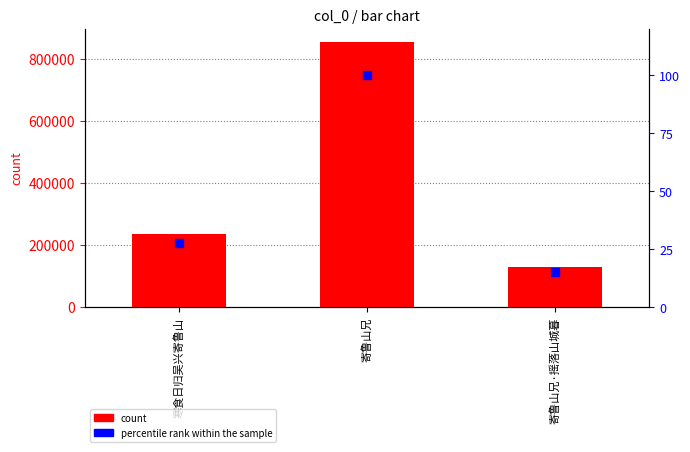

Is the value of count at 寄鲁山兄·摇落山城暮 greater than the value of percentile rank within the sample at 寄鲁山兄·摇落山城暮?

Yes